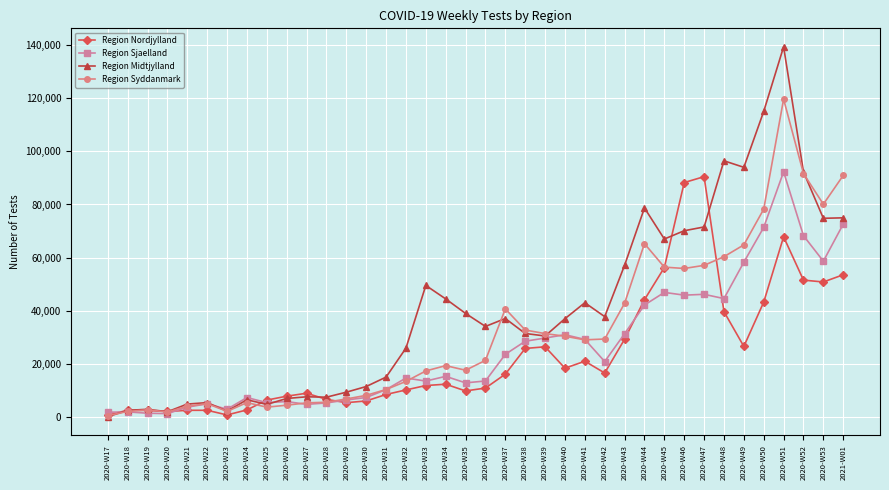

Which series has the largest total across all categories?

Region Midtjylland